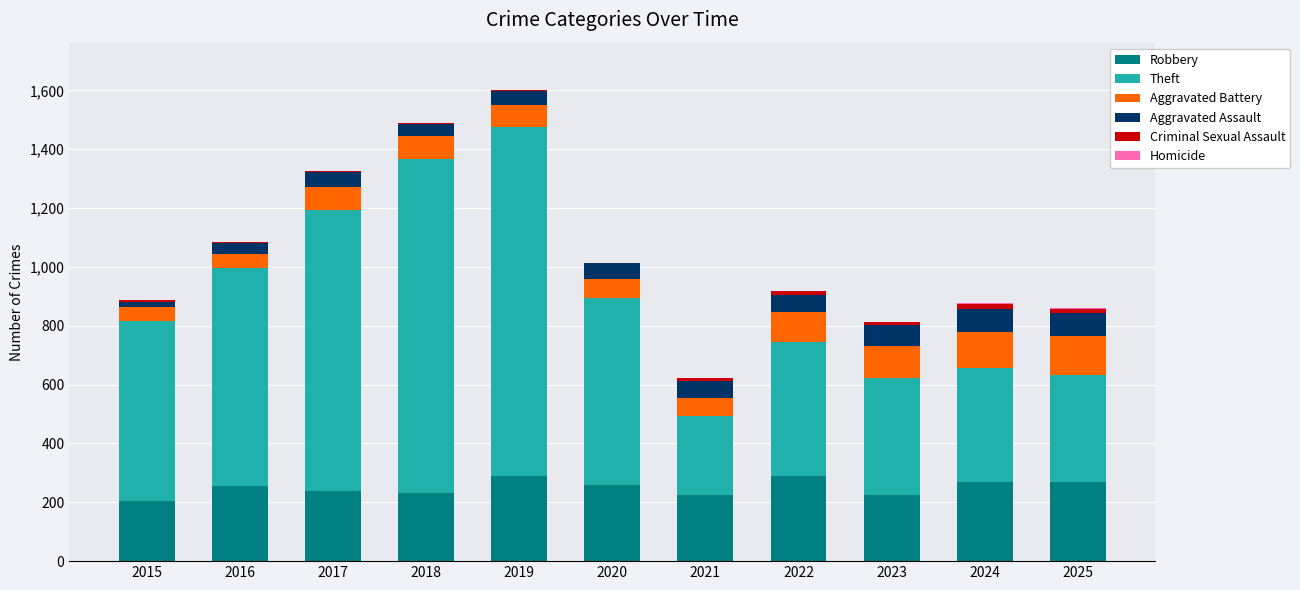

The Robbery series shows 224 at 2023. True or false?

True